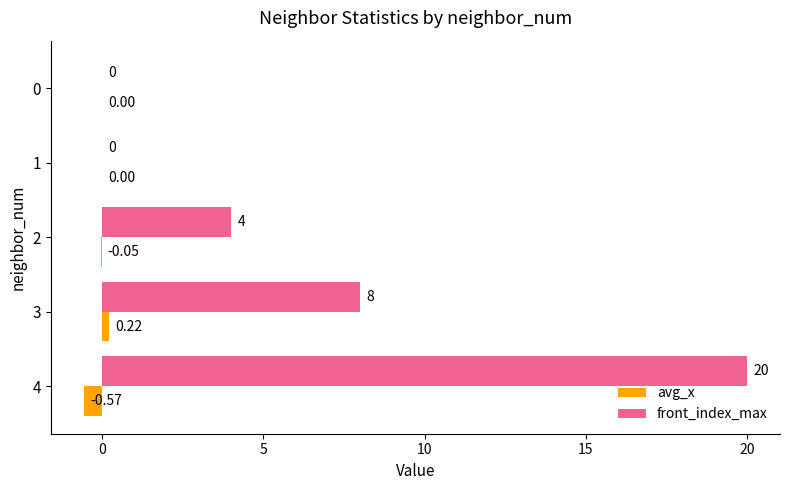

At which category is the sum across all series the highest?

4